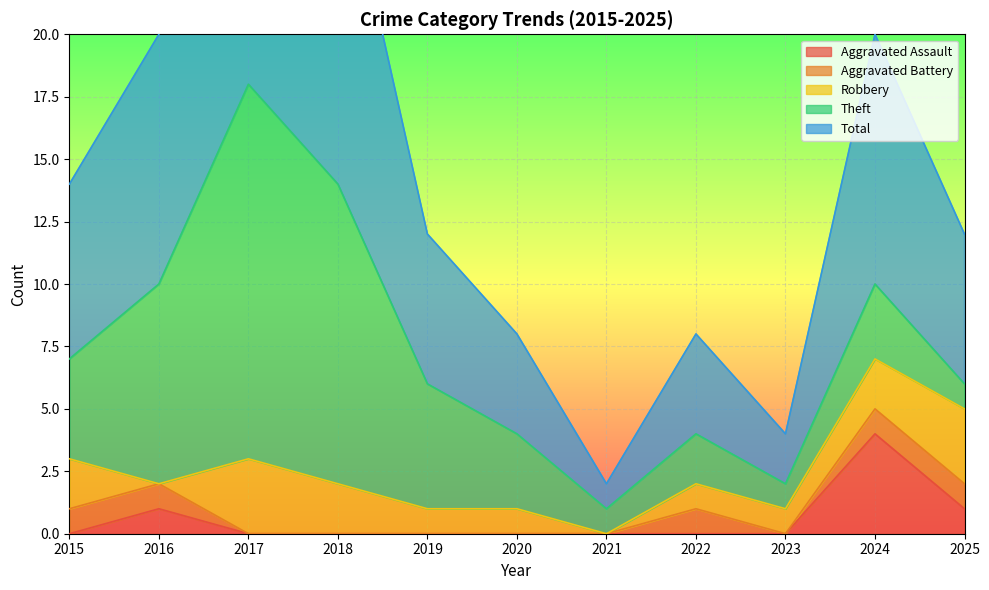

What is the average value of the Aggravated Assault series?

1